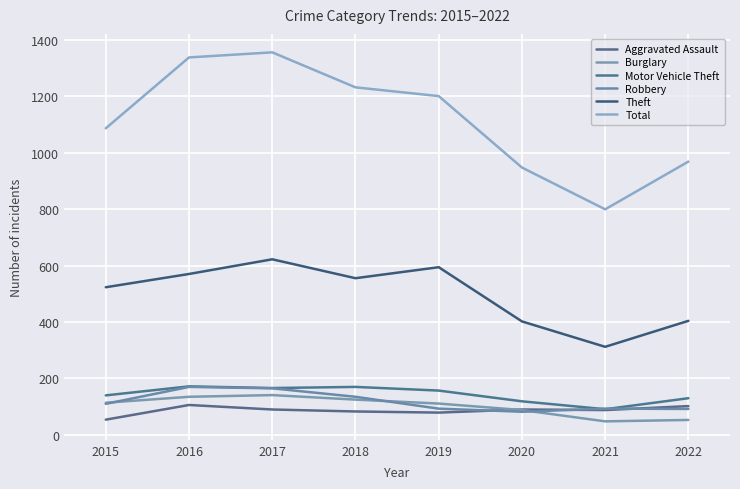

Reading left to right, list all the values displayed in this chart.

Aggravated Assault: 54	106	90	83	79	90	88	102
Burglary: 114	135	141	125	111	88	48	53
Motor Vehicle Theft: 140	172	166	170	157	119	91	130
Robbery: 110	170	165	135	93	82	93	92
Theft: 523	570	622	555	594	402	312	404
Total: 1086	1337	1355	1231	1200	947	799	968